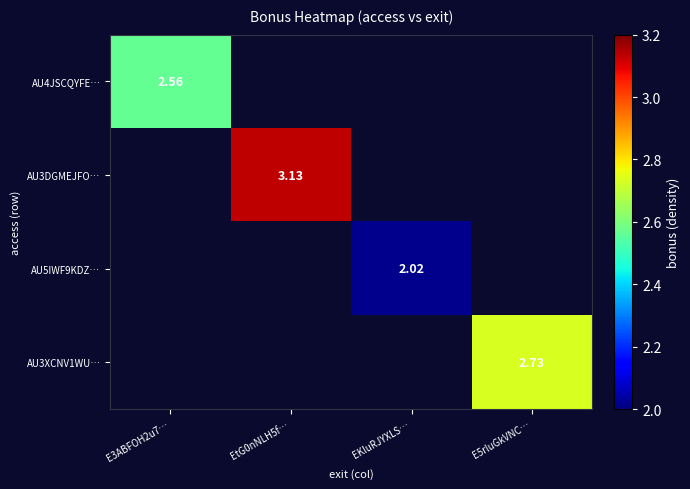

At which label does AU3DGMEJFO… reach its minimum?

E3ABFOH2u7…